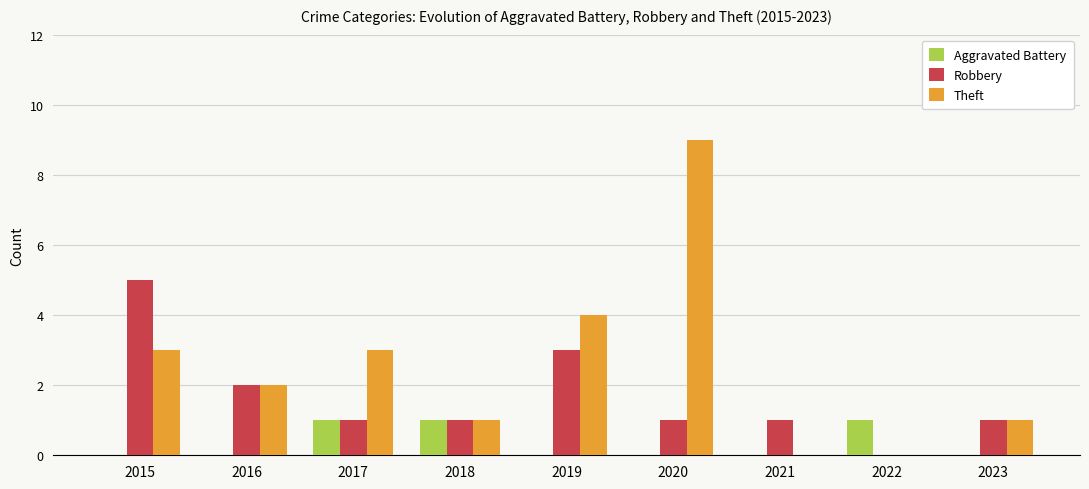

Reading right to left, list all the values displayed in this chart.

Aggravated Battery: 0	1	0	0	0	1	1	0	0
Robbery: 1	0	1	1	3	1	1	2	5
Theft: 1	0	0	9	4	1	3	2	3